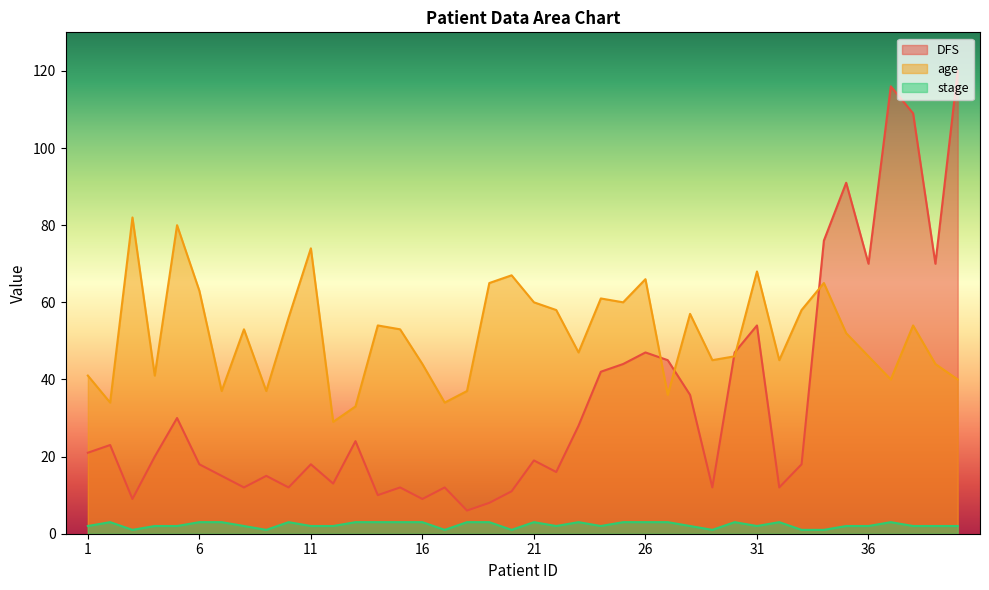

Which series has the widest spread of values?

DFS